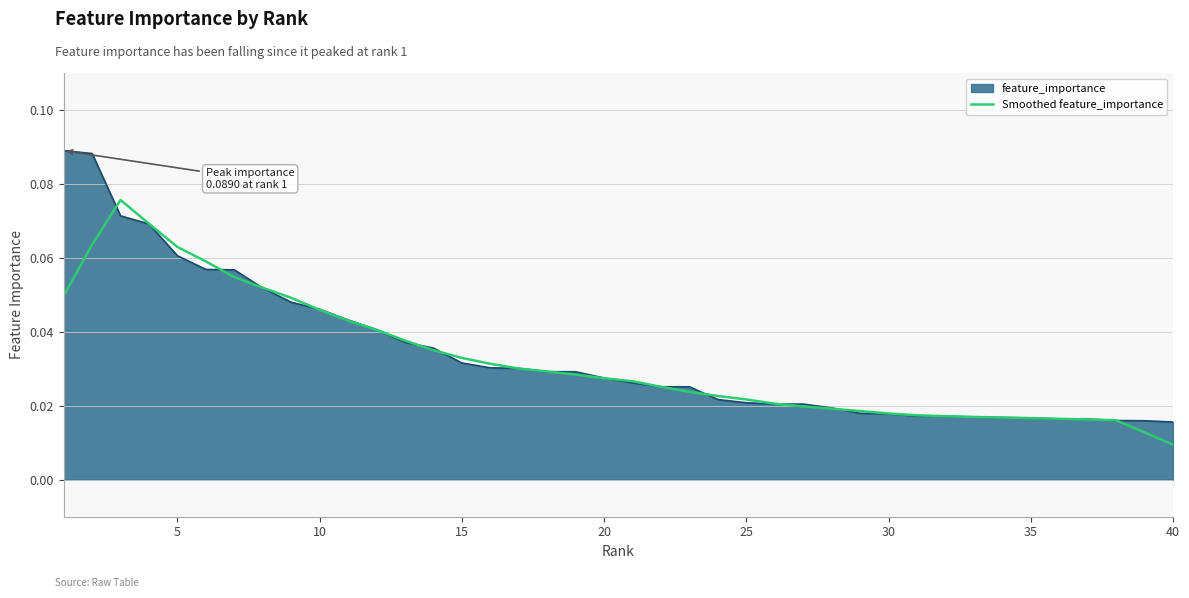

Which series has the widest spread of values?

feature_importance